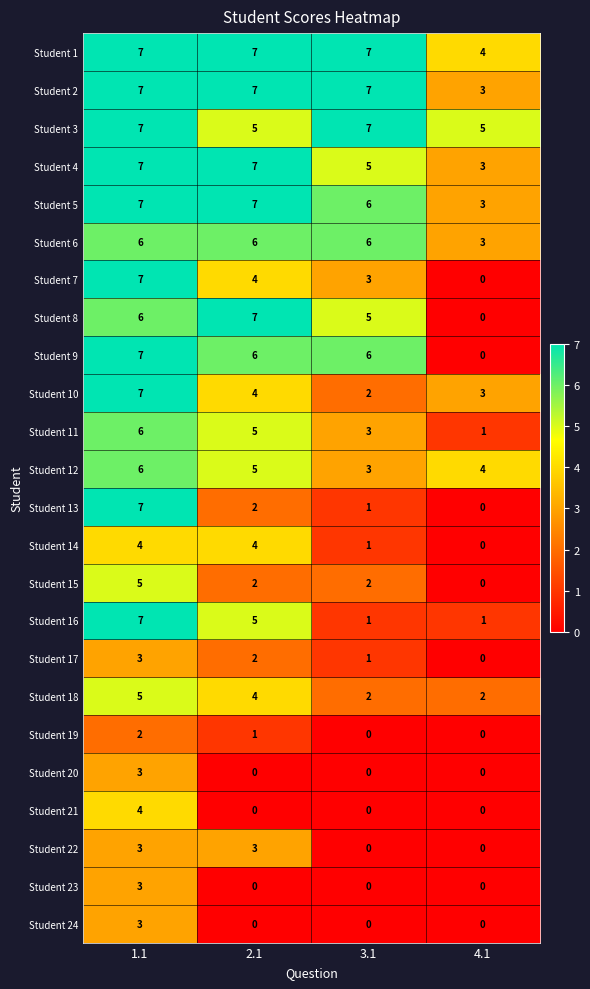

True or false: Student 14 has a value of 3 at 2.1.

False